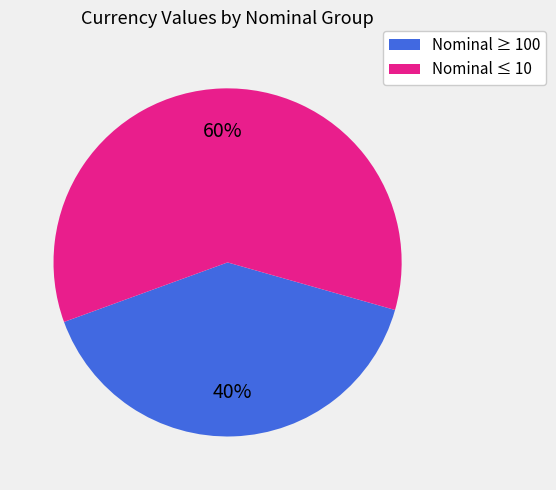

What is the ratio of the value at Nominal ≤ 10 to the value at Nominal ≥ 100?

1.5